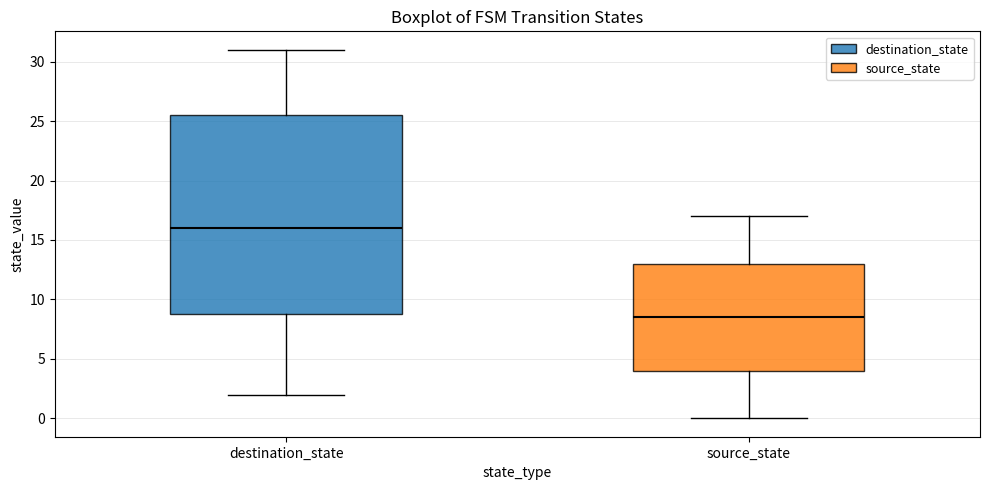

Comparing the boxes themselves (not the whiskers), which one is the tallest?

destination_state